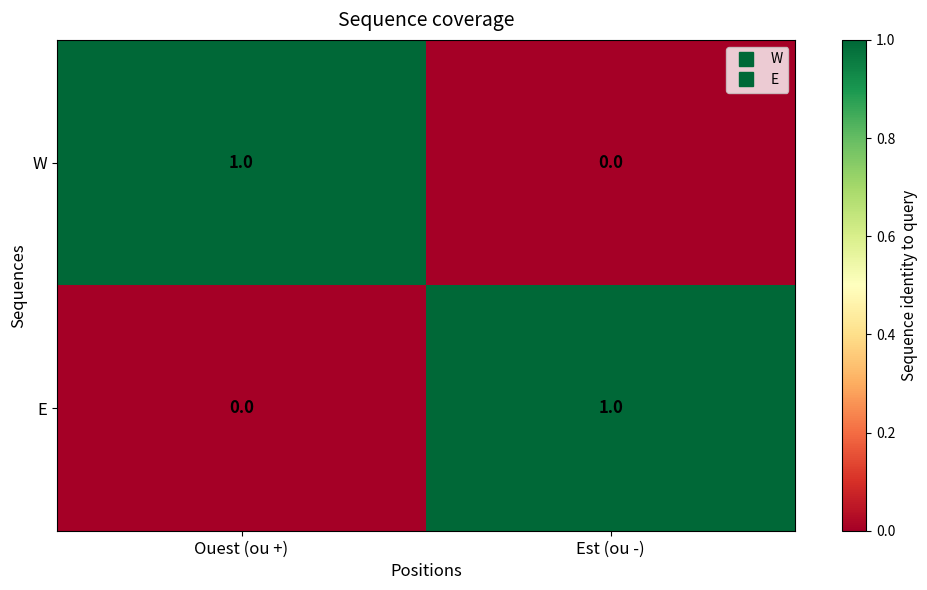

At how many categories does at least one series exceed 0?

2